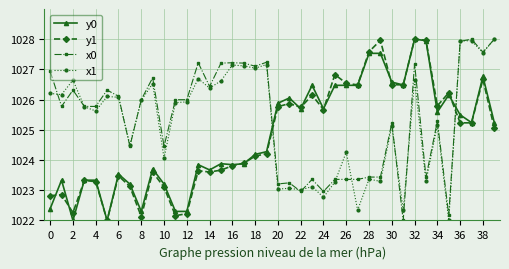

True or false: y1 has more than 2 interior local peaks.

True